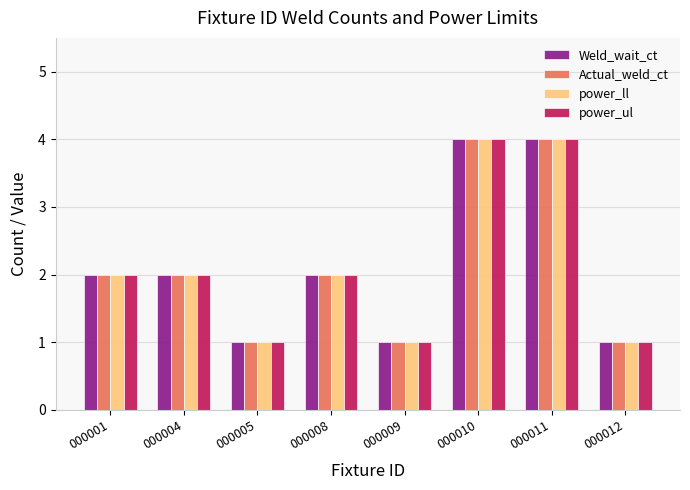

The value of power_ll at 000011 is 4. True or false?

True